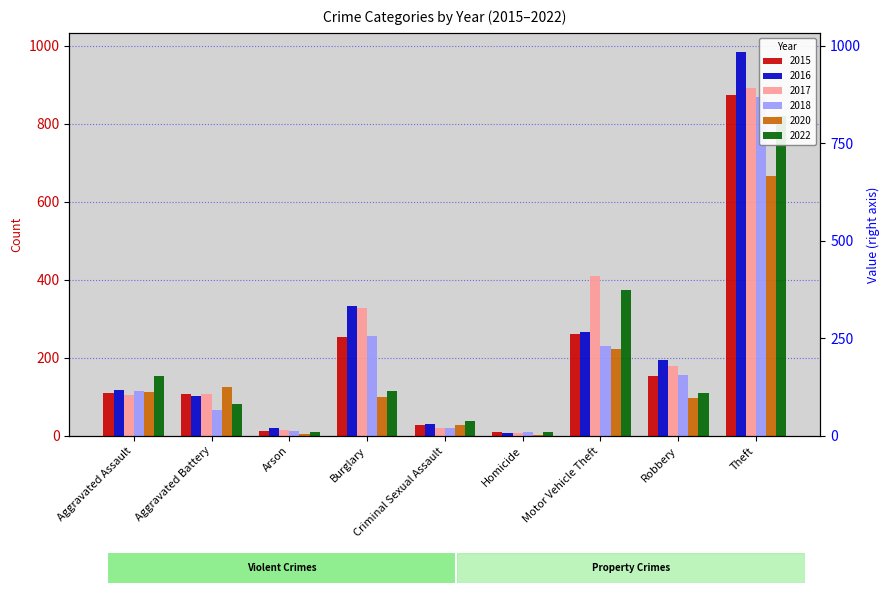

Reading right to left, transcribe all the data shown in this chart.

2015: Theft=874	Robbery=154	Motor Vehicle Theft=261	Homicide=9	Criminal Sexual Assault=28	Burglary=254	Arson=13	Aggravated Battery=108	Aggravated Assault=110
2016: Theft=984	Robbery=194	Motor Vehicle Theft=265	Homicide=7	Criminal Sexual Assault=30	Burglary=333	Arson=20	Aggravated Battery=102	Aggravated Assault=118
2017: Theft=892	Robbery=178	Motor Vehicle Theft=411	Homicide=8	Criminal Sexual Assault=21	Burglary=329	Arson=14	Aggravated Battery=108	Aggravated Assault=105
2018: Theft=868	Robbery=155	Motor Vehicle Theft=231	Homicide=10	Criminal Sexual Assault=21	Burglary=257	Arson=12	Aggravated Battery=67	Aggravated Assault=115
2020: Theft=666	Robbery=97	Motor Vehicle Theft=222	Homicide=2	Criminal Sexual Assault=27	Burglary=100	Arson=4	Aggravated Battery=126	Aggravated Assault=113
2022: Theft=820	Robbery=111	Motor Vehicle Theft=373	Homicide=9	Criminal Sexual Assault=39	Burglary=116	Arson=11	Aggravated Battery=81	Aggravated Assault=154